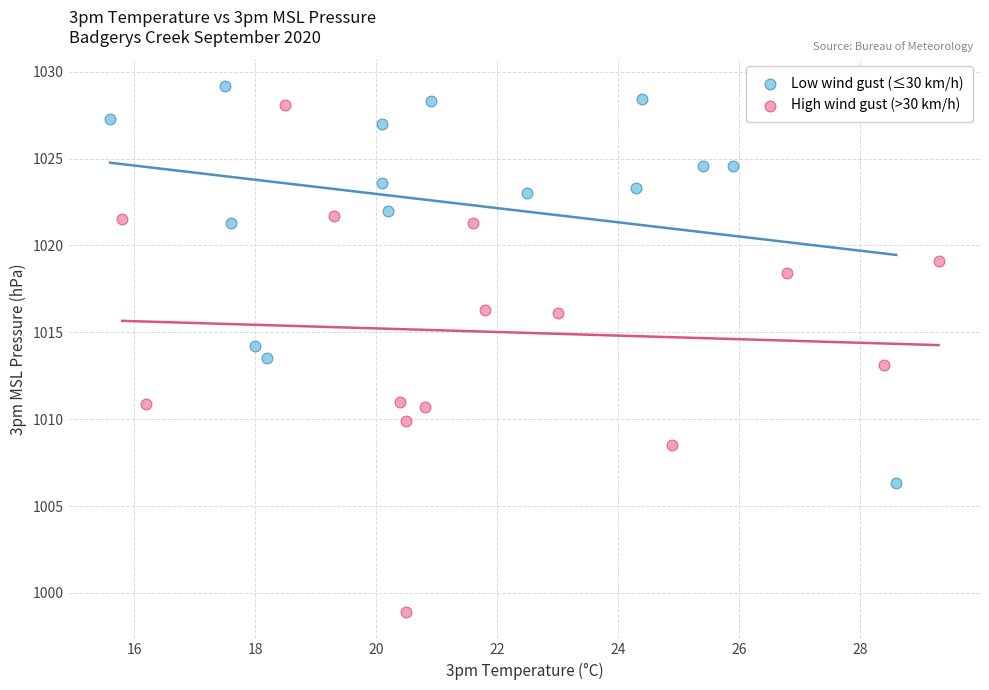

Which series has the widest spread of Y values?

High wind gust (>30 km/h)